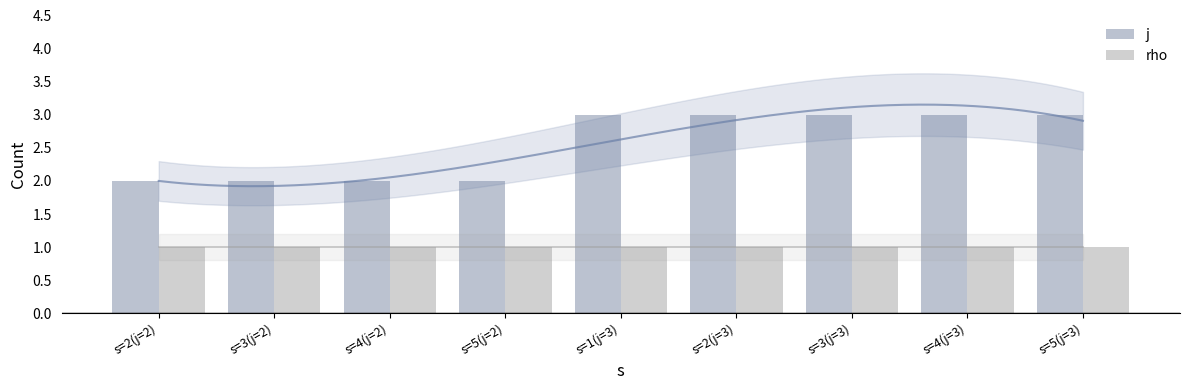

Reading left to right, list all the values displayed in this chart.

j: s=2(j=2)=2	s=3(j=2)=2	s=4(j=2)=2	s=5(j=2)=2	s=1(j=3)=3	s=2(j=3)=3	s=3(j=3)=3	s=4(j=3)=3	s=5(j=3)=3
rho: s=2(j=2)=1	s=3(j=2)=1	s=4(j=2)=1	s=5(j=2)=1	s=1(j=3)=1	s=2(j=3)=1	s=3(j=3)=1	s=4(j=3)=1	s=5(j=3)=1